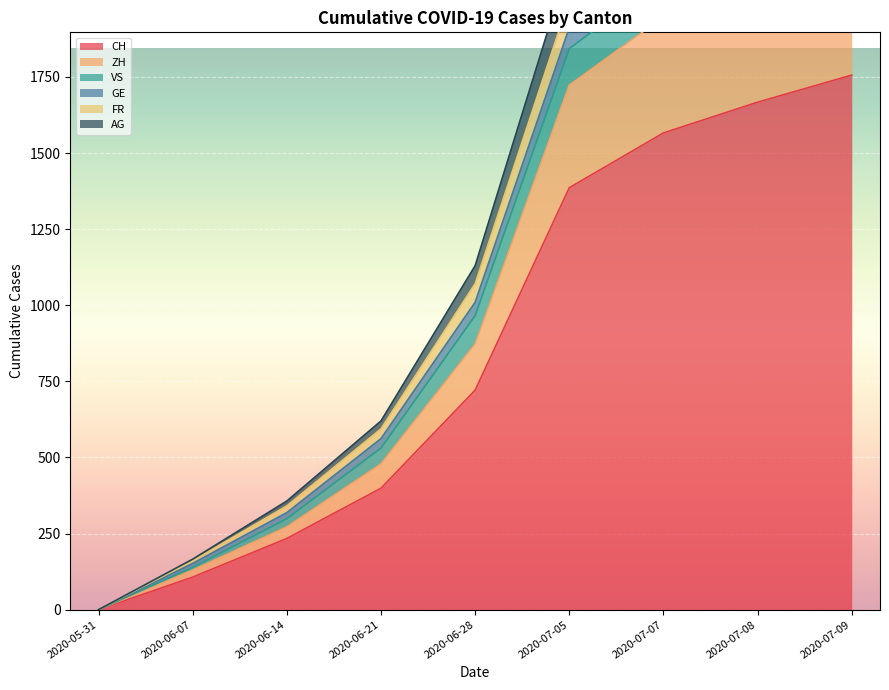

At which label is CH closest to 878?

2020-06-28